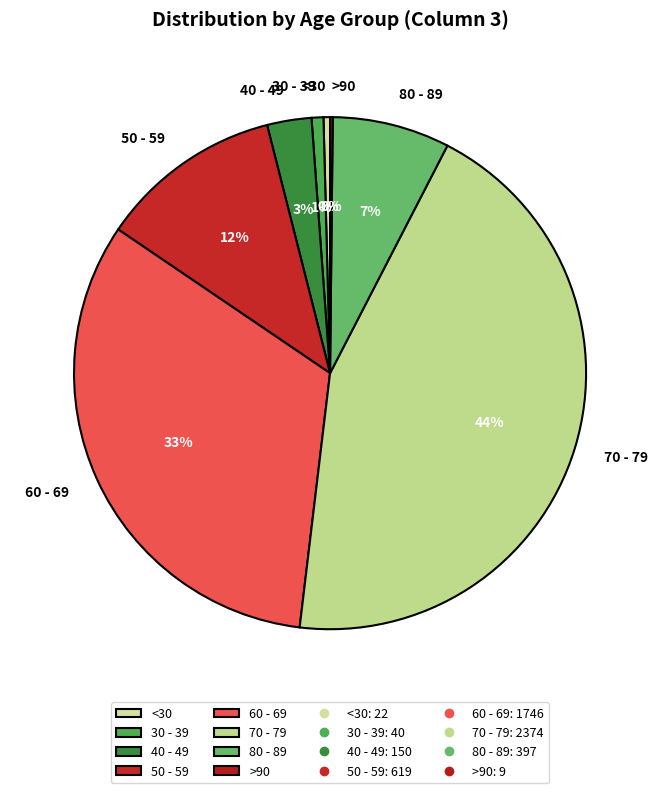

What percentage is the 50 - 59 slice, to the nearest percent?

12%